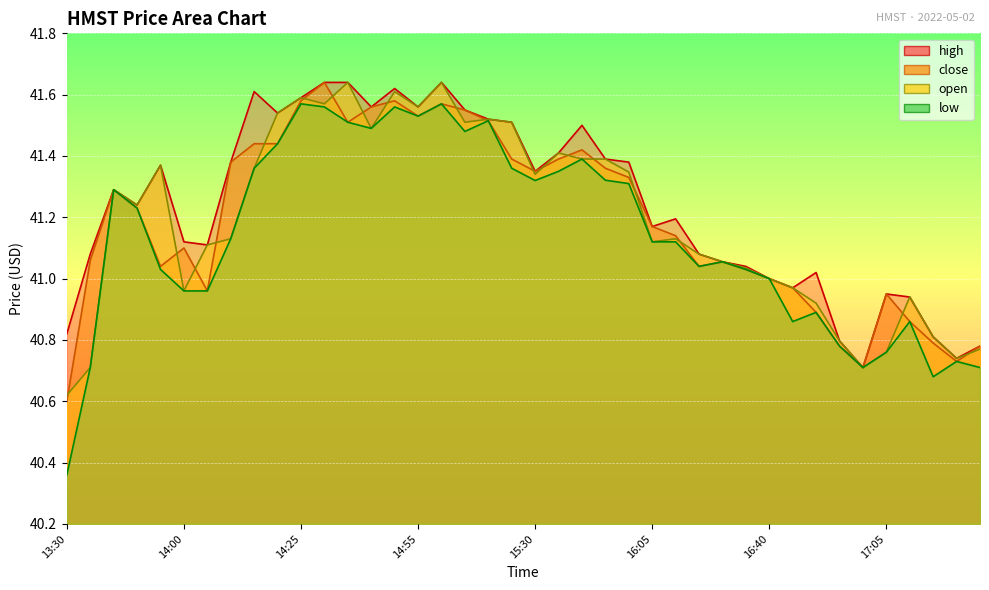

What position from the left is 15:30?

21